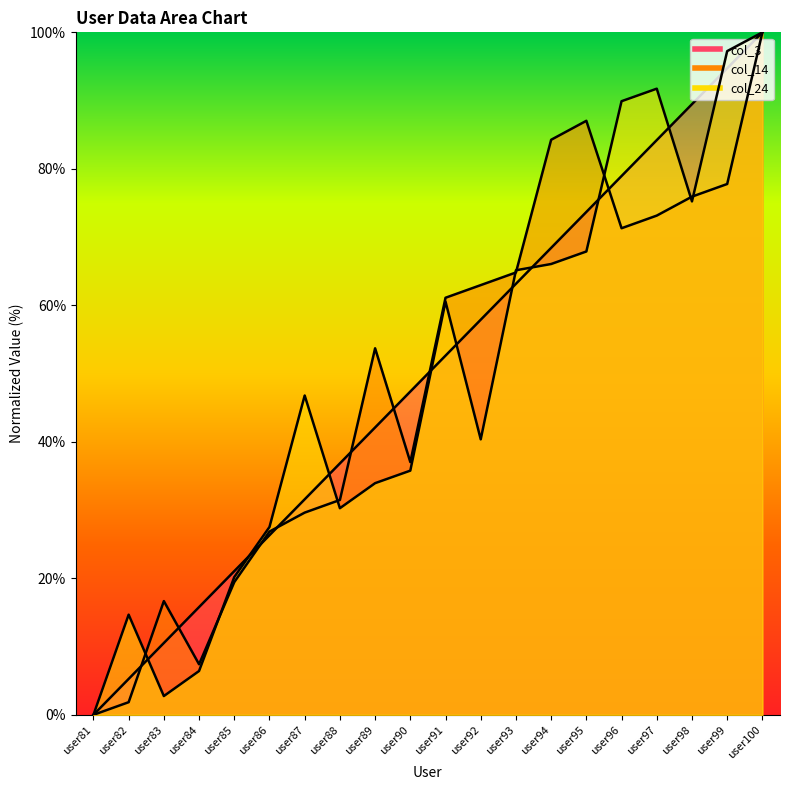

Is the value of col_24 at user88 greater than the value of col_14 at user85?

Yes